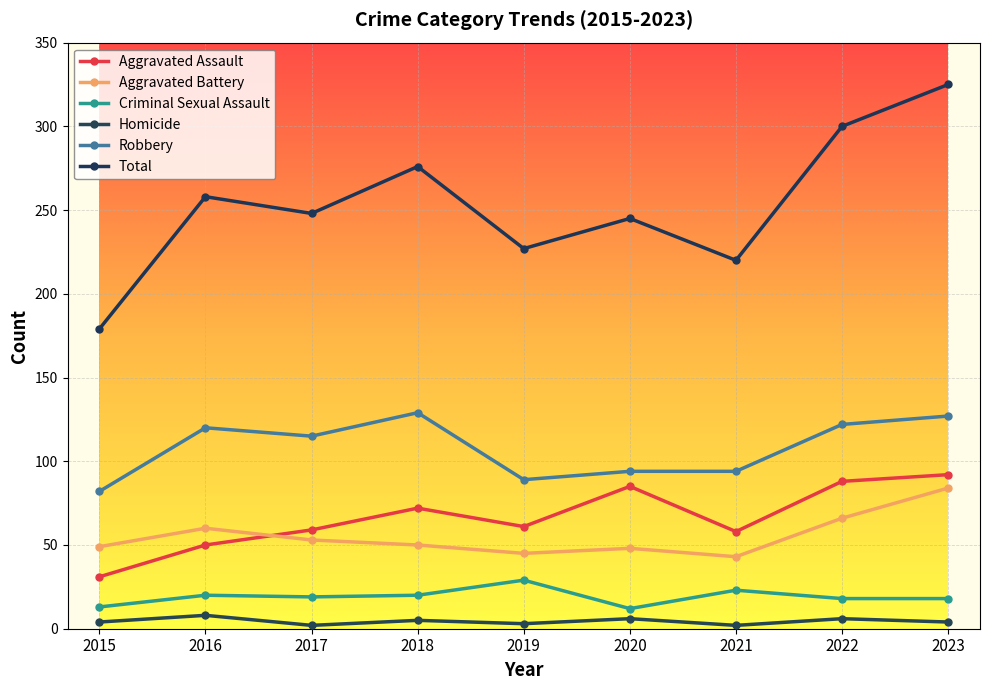

Is it true that Total equals 527 at 2023?

False